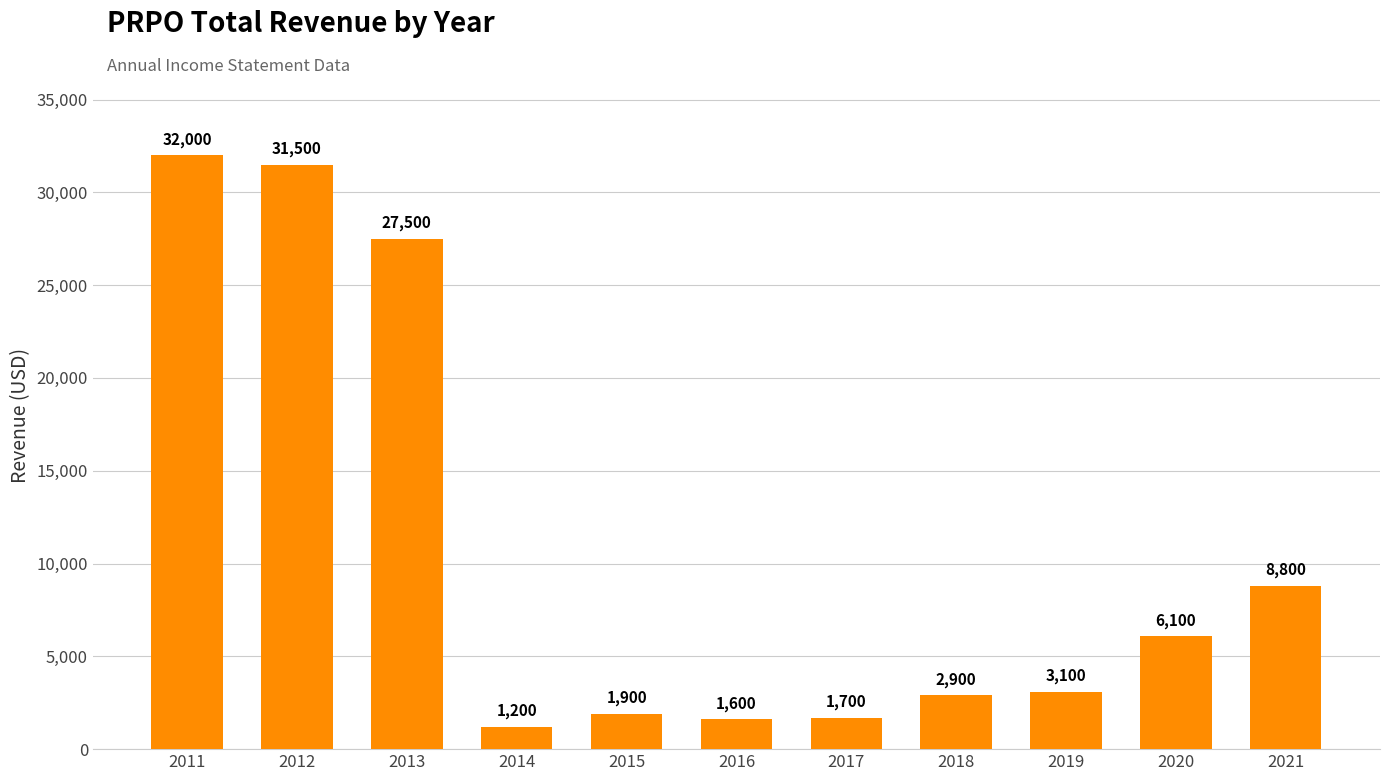

Reading left to right, extract all data points from this chart.

32000	31500	27500	1200	1900	1600	1700	2900	3100	6100	8800